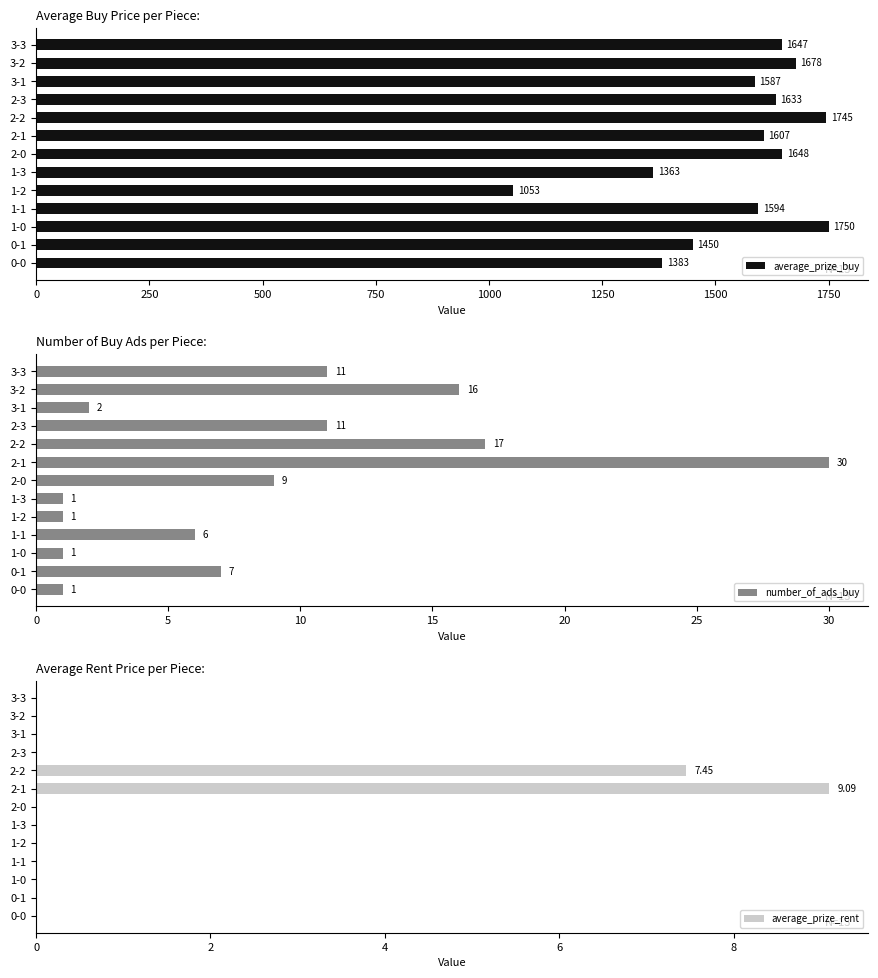

The value of number_of_ads_buy at 0-0 is 0. True or false?

False